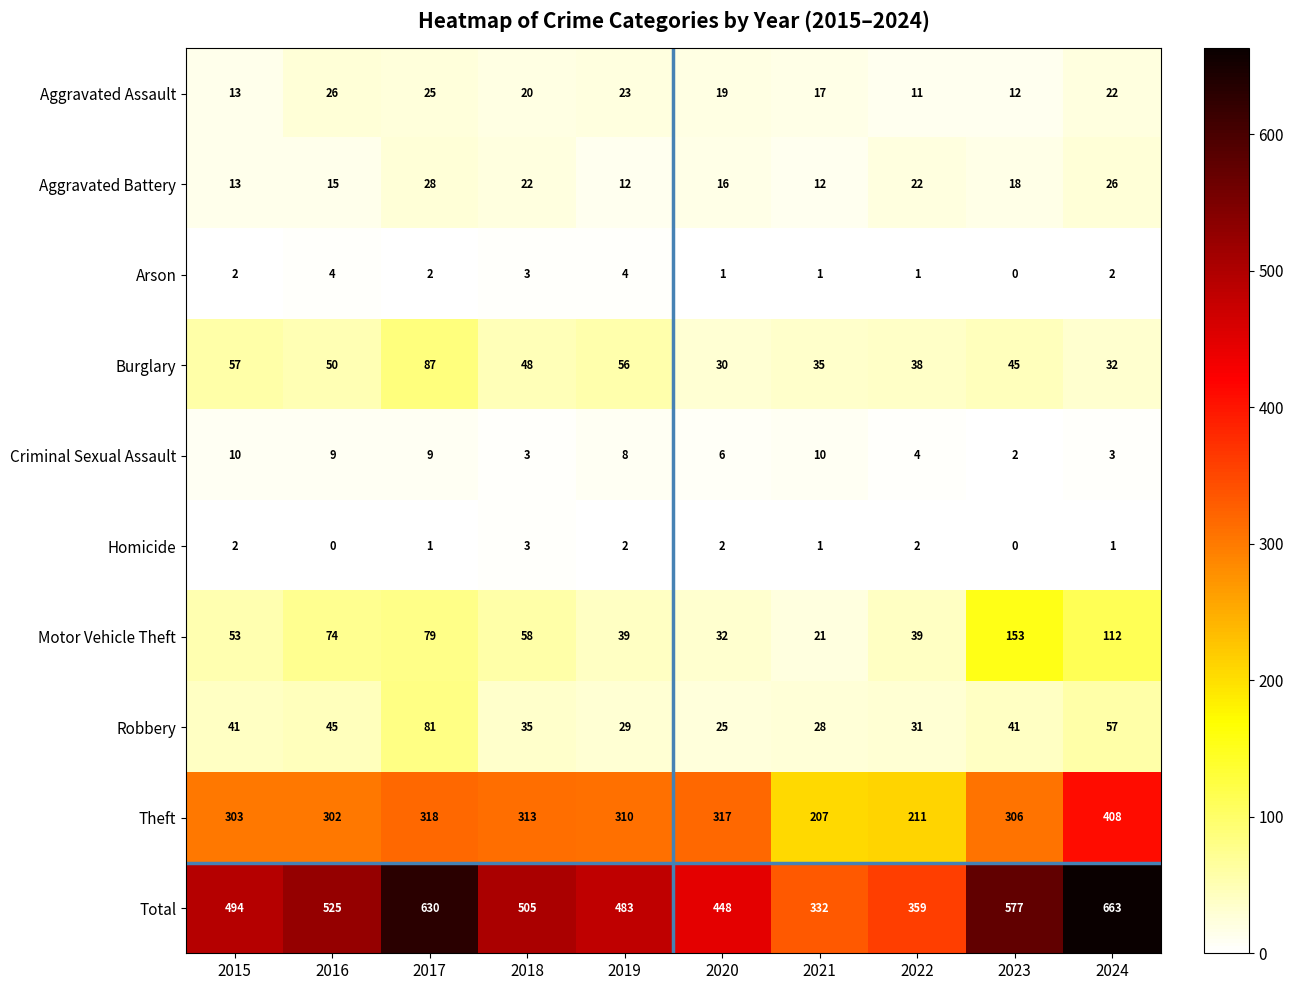

What is the difference between the highest and lowest values at 2021?

331